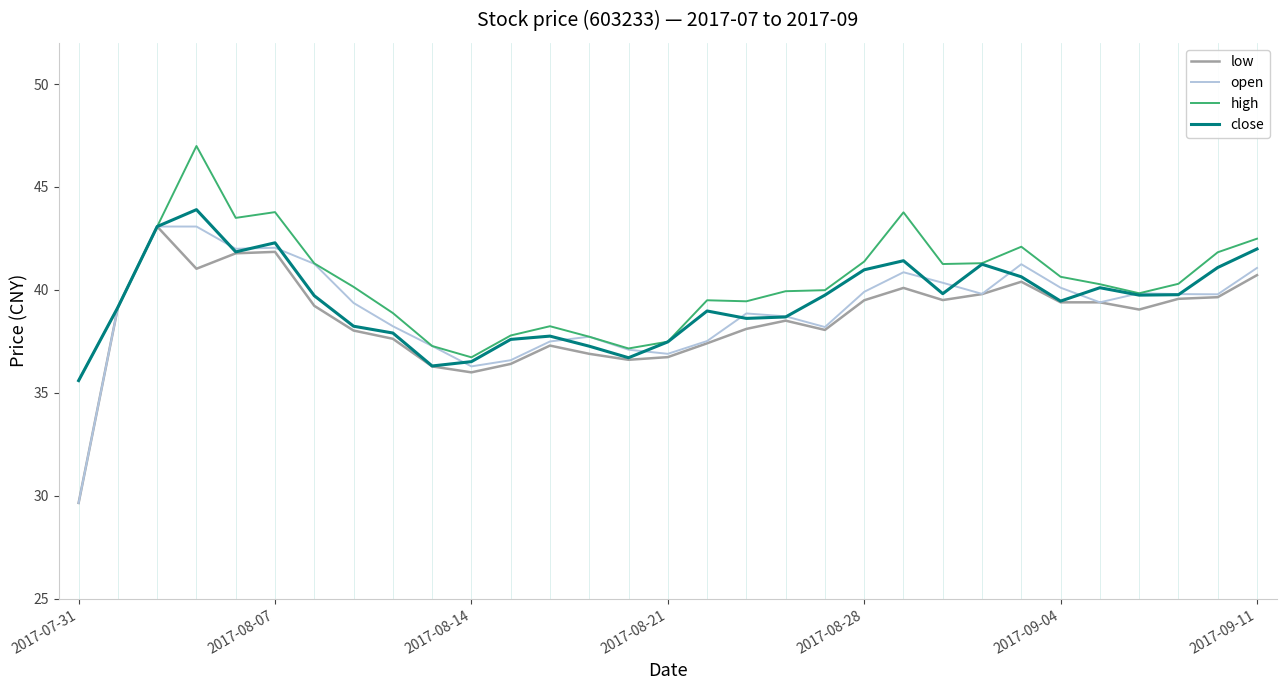

List the series in order of their overall mean, highest first.

high, close, open, low